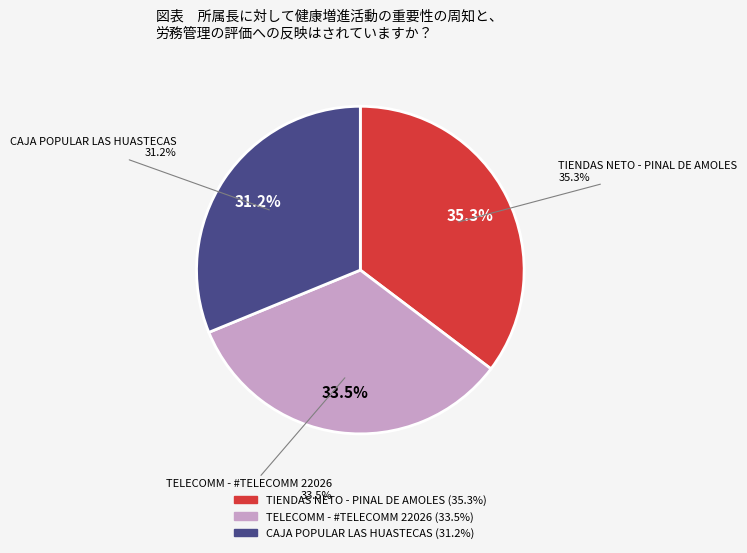

Is the sum of CAJA POPULAR LAS HUASTECAS and TELECOMM - #TELECOMM 22026 greater than half?

Yes